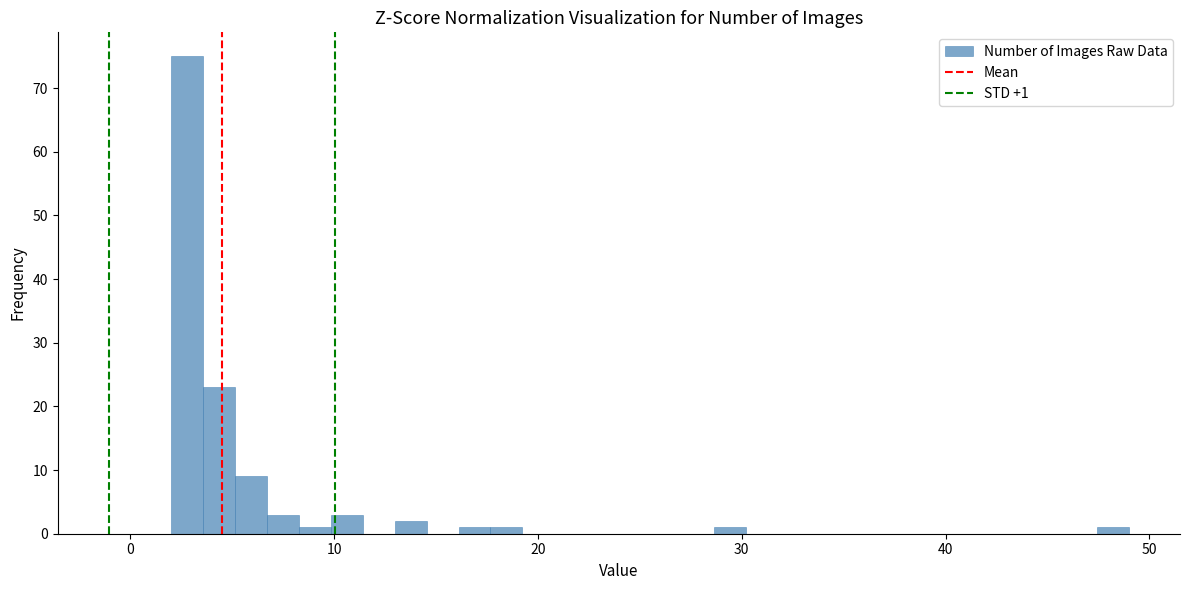

Around what value on the x-axis is the tallest bar? Give the approximate position of its centre, as read against the axis.

3